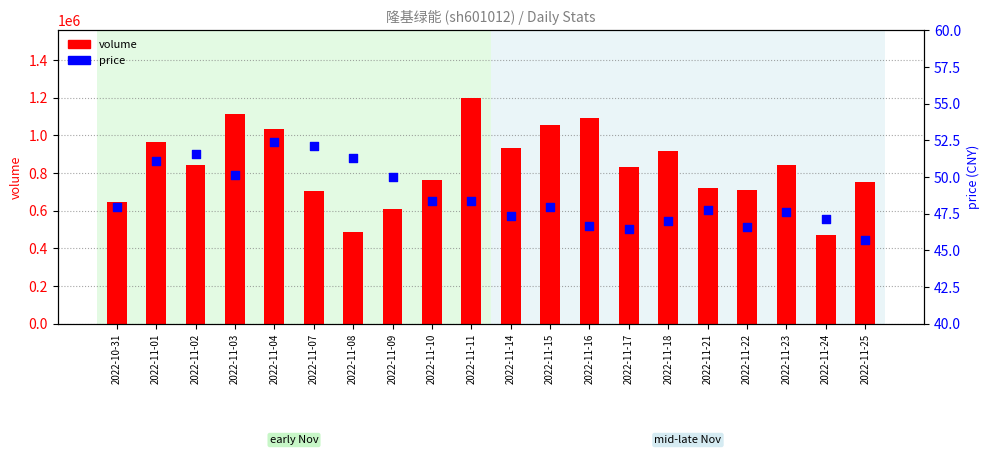

What is the total value across all series at 2022-11-17?

831689.5